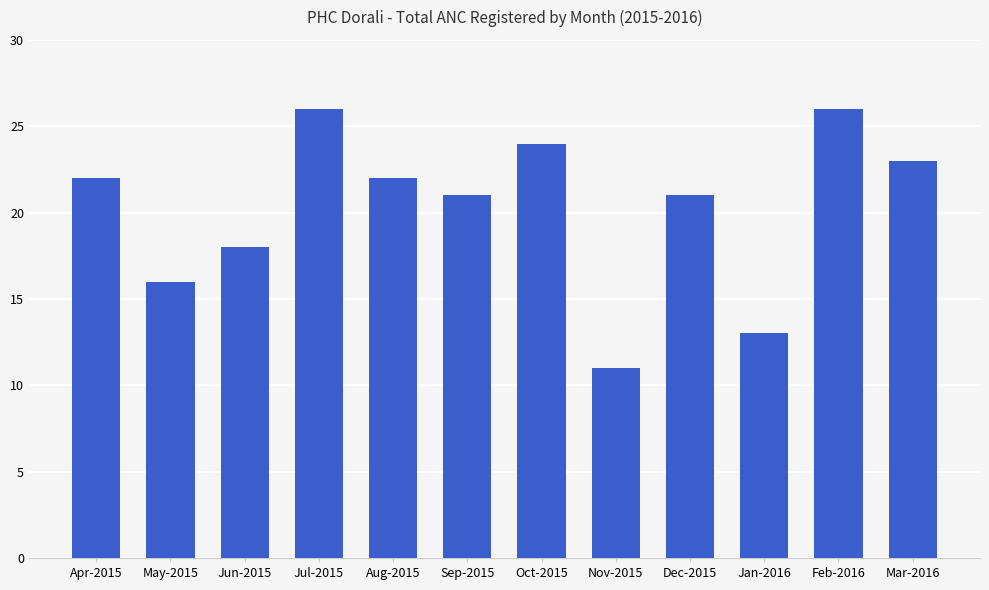

What is the label of the 11th bar from the left?

Feb-2016